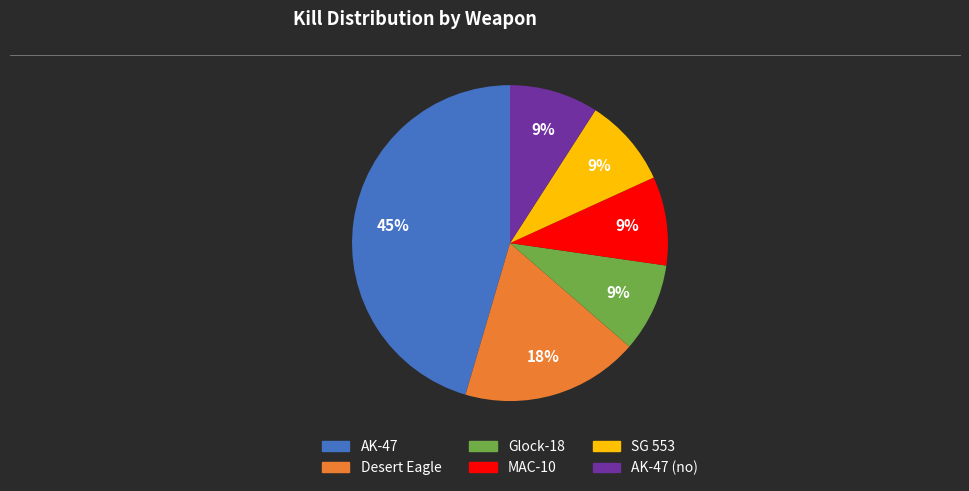

To the nearest percent, what is the average slice percentage?

17%